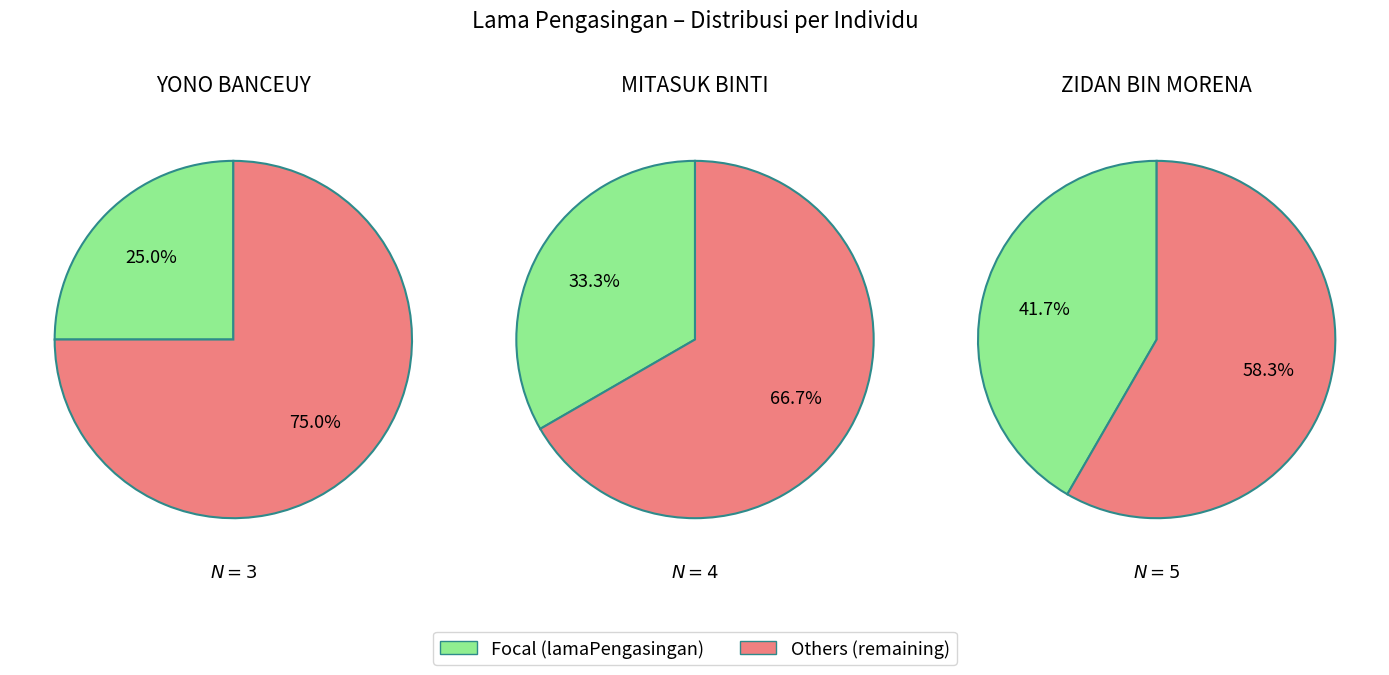

To the nearest percent, what is the difference between the ZIDAN BIN MORENA and MITASUK BINTI - slice percentages?

8%